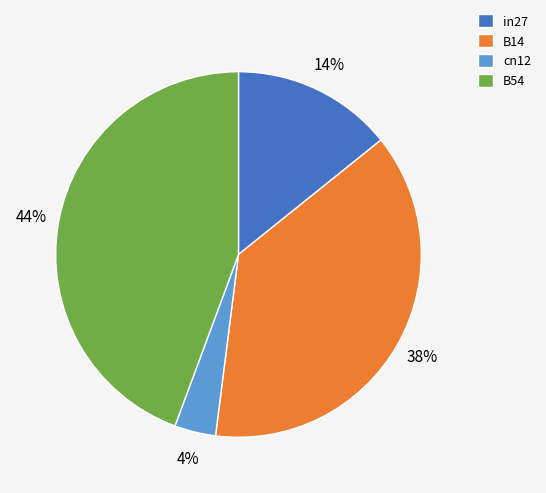

To the nearest percent, what is the combined percentage of B54 and B14?

82%